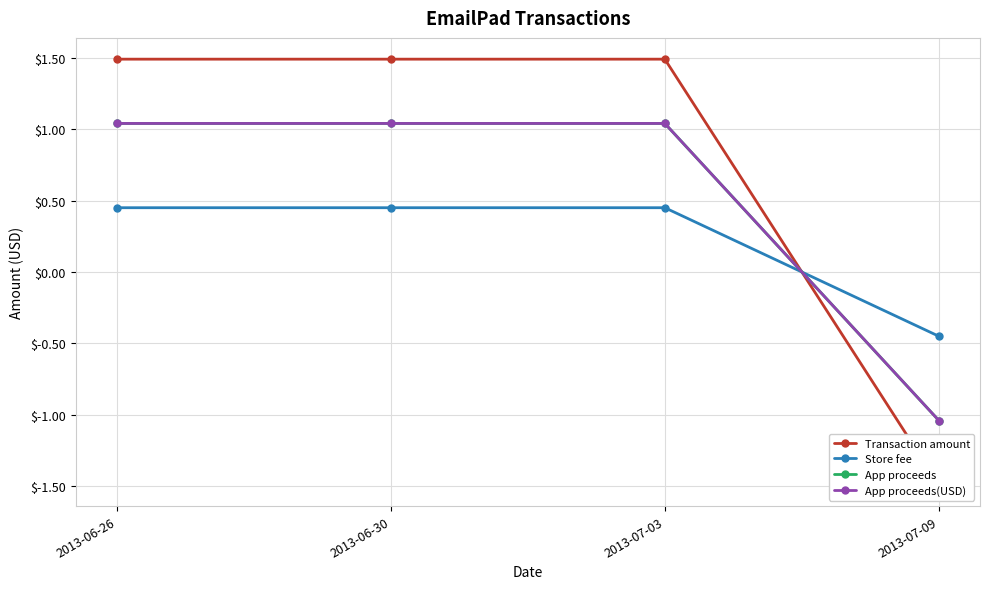

What is the difference between the maximum and minimum values in the Transaction amount series?

3.0